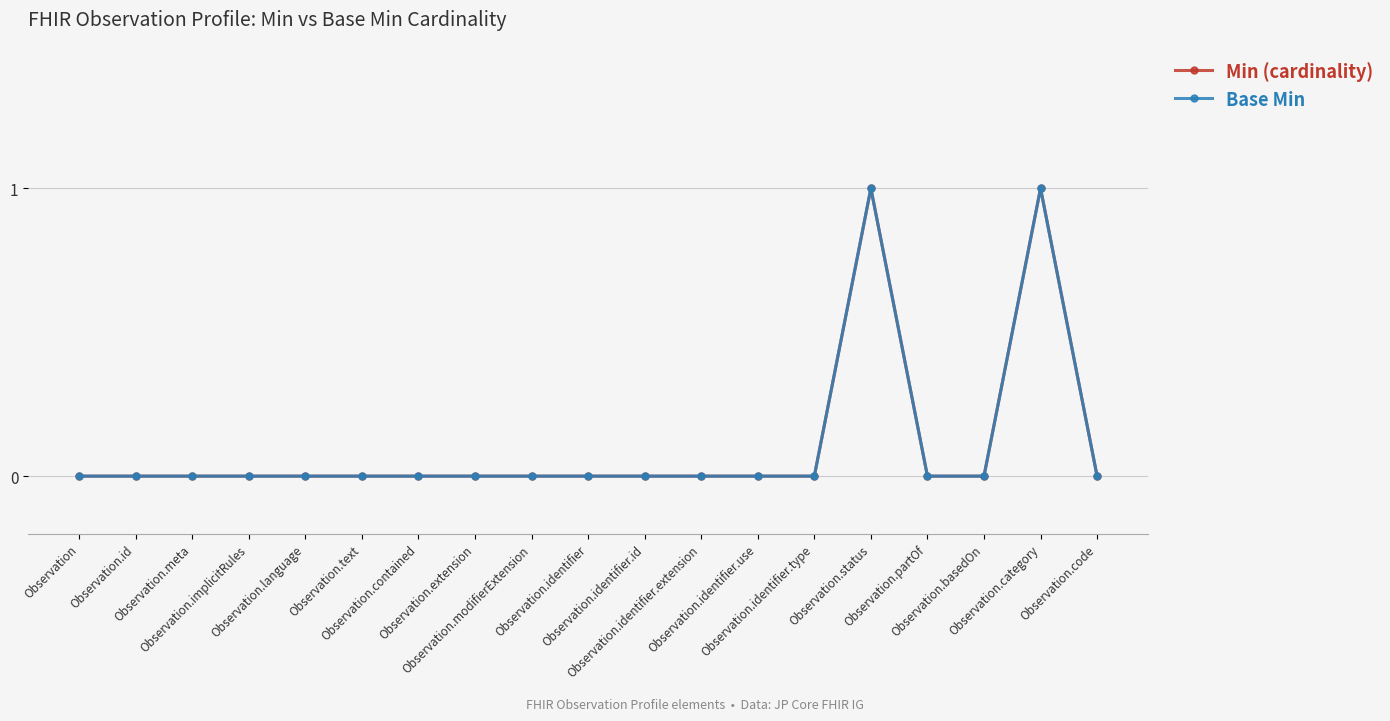

Does the chart have visible grid lines?

Yes